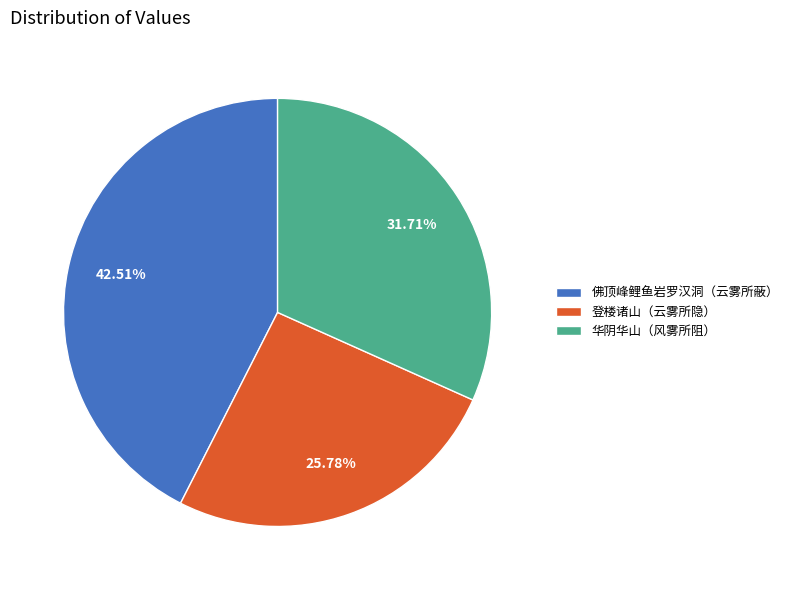

Is there any slice that represents more than half of the pie?

No